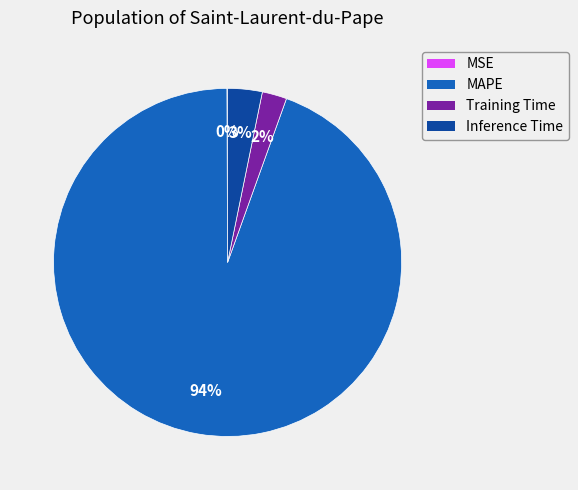

Is it true that Inference Time is 3% of the pie?

True